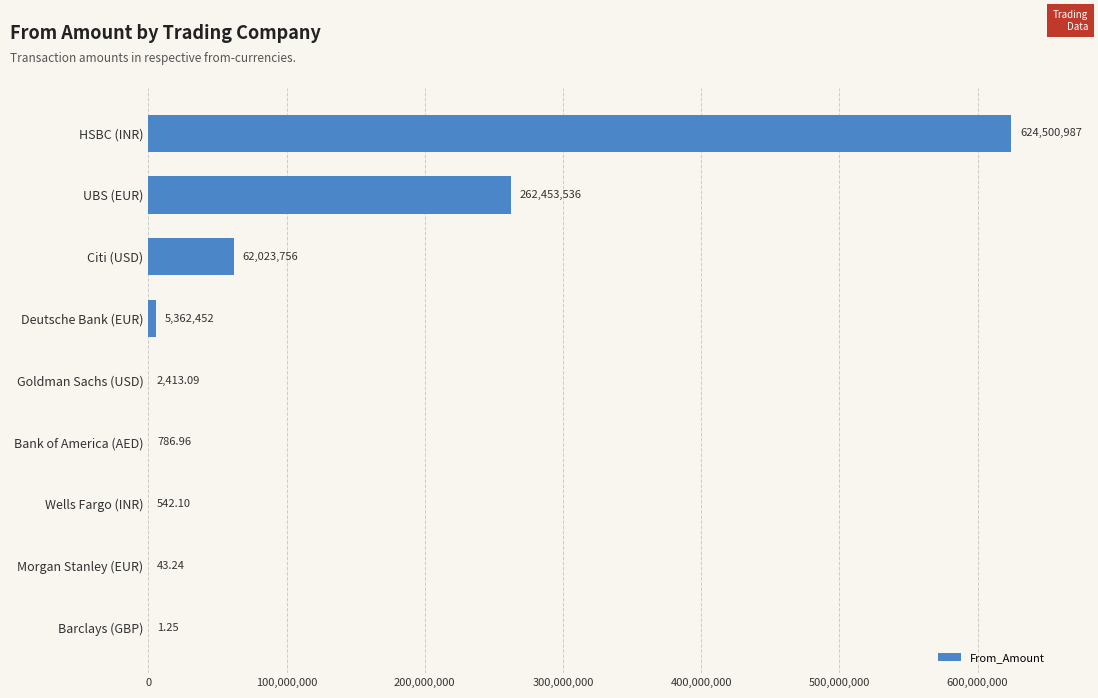

Where is the data nearest to the value 312250494?

UBS (EUR)